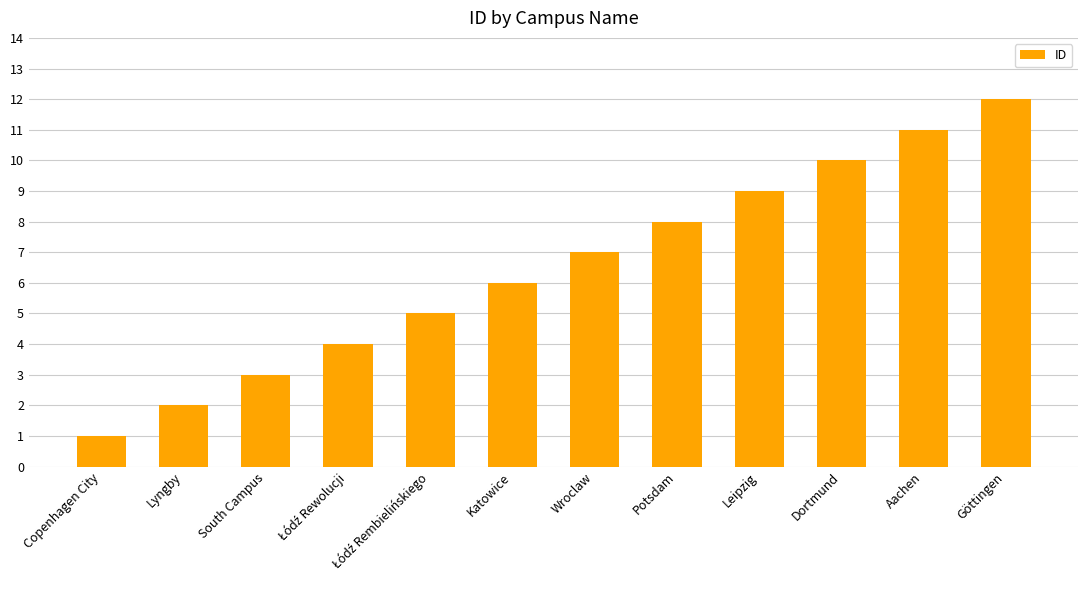

What is the value of the 2nd bar from the left?

2